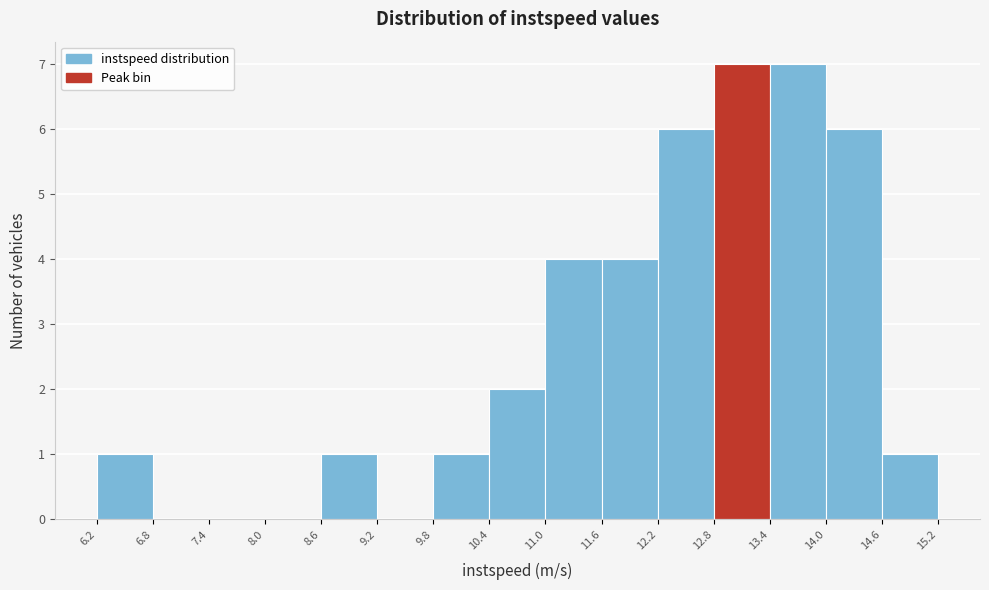

What is the height of the bar covering 8.6 to 9.2 on the x-axis? The values are not printed on the chart, so give them approximately, as read against the axis.

1